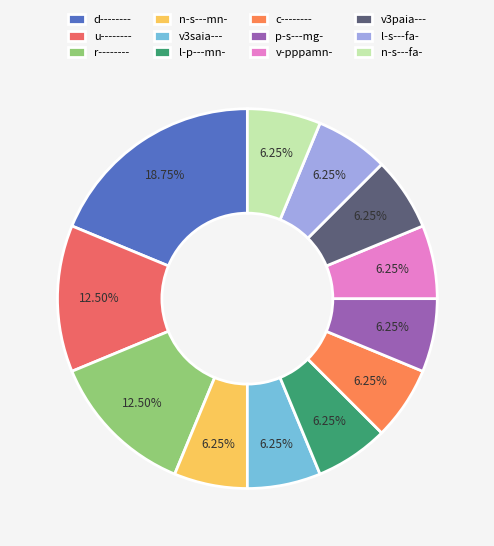

Is it true that v-pppamn- is 6% of the pie?

True